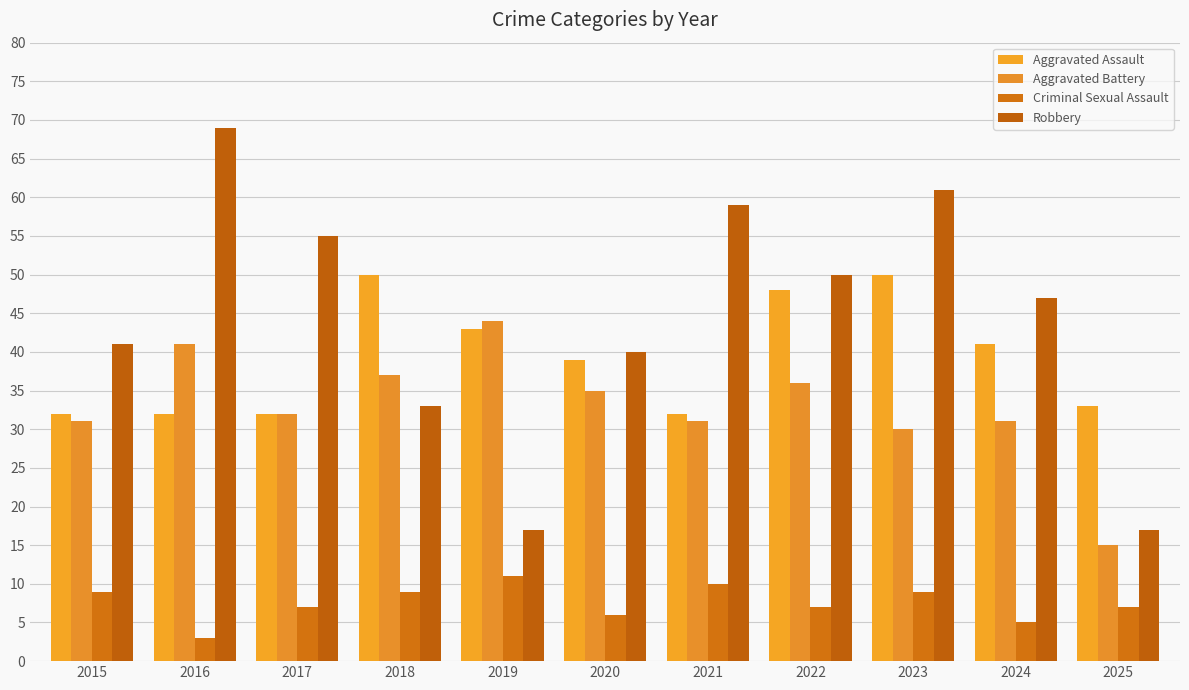

Which series changed the most between 2019 and 2023?

Robbery